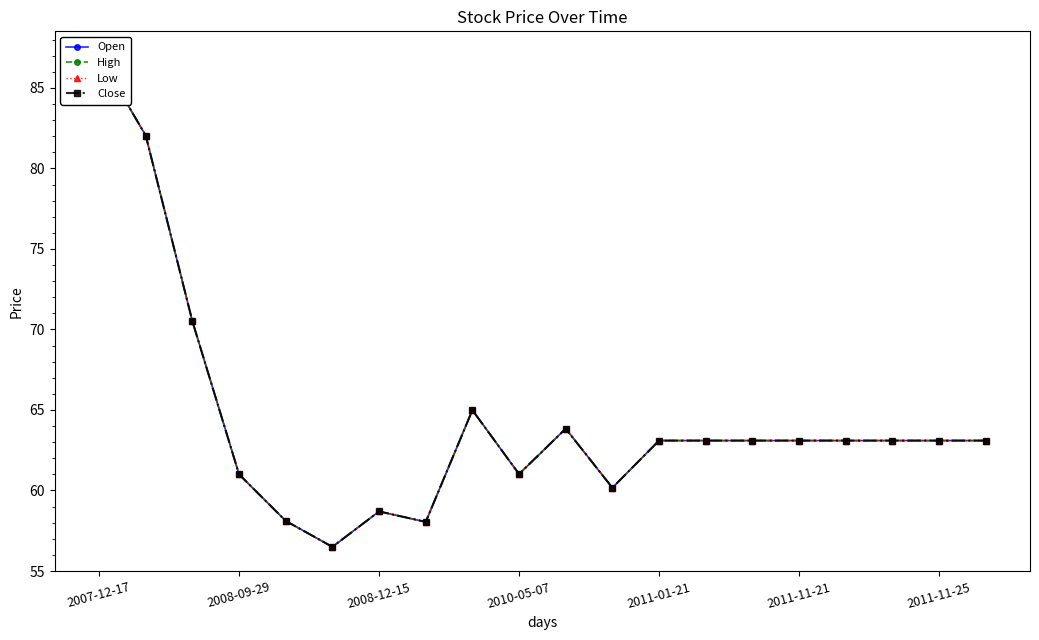

True or false: Open has more than 2 points higher than both neighbors.

True